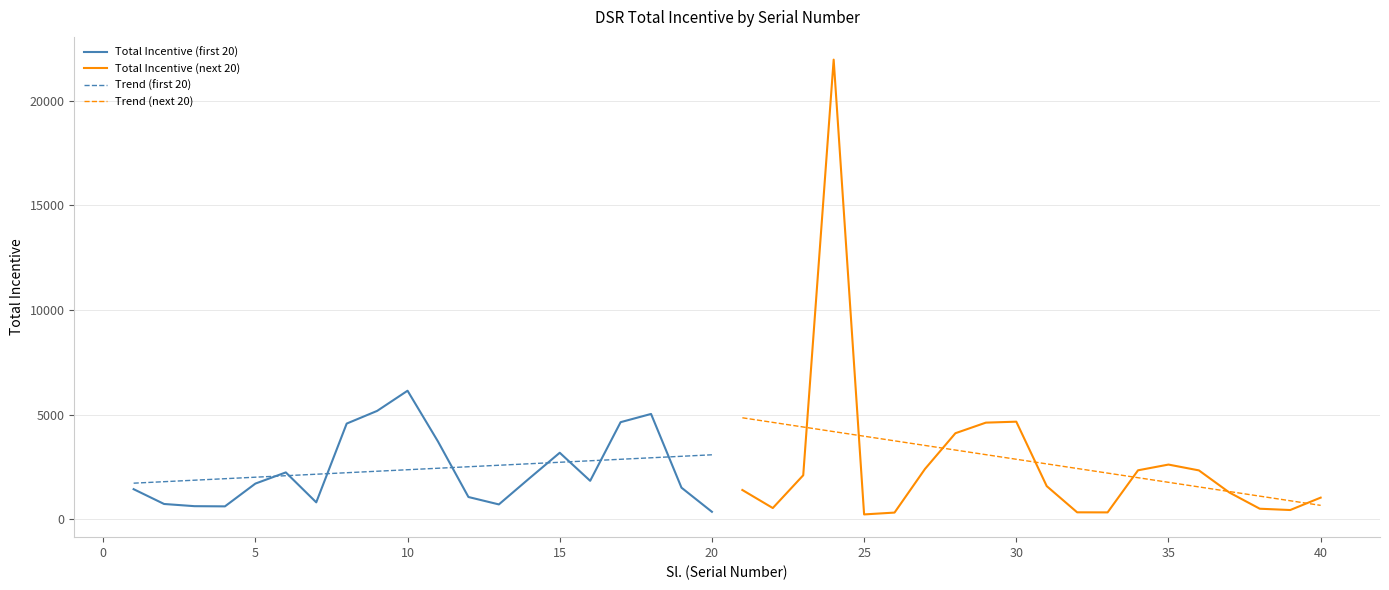

What is the smallest value displayed?

231.0